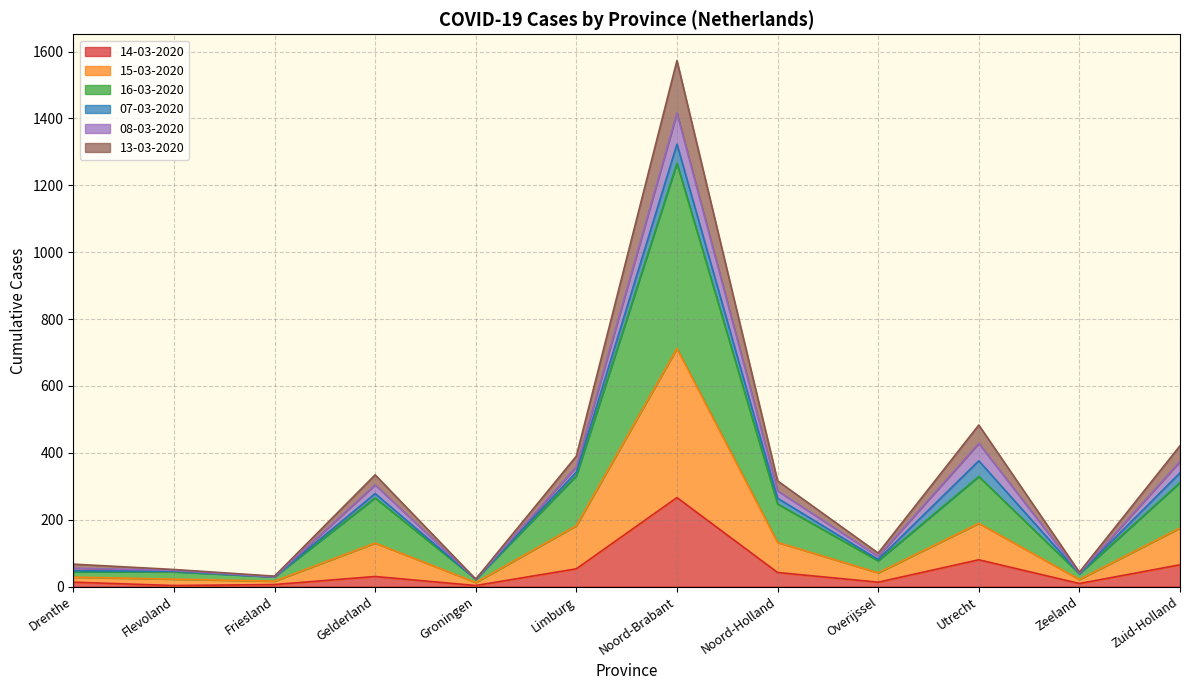

At which category is the sum across all series the highest?

Noord-Brabant